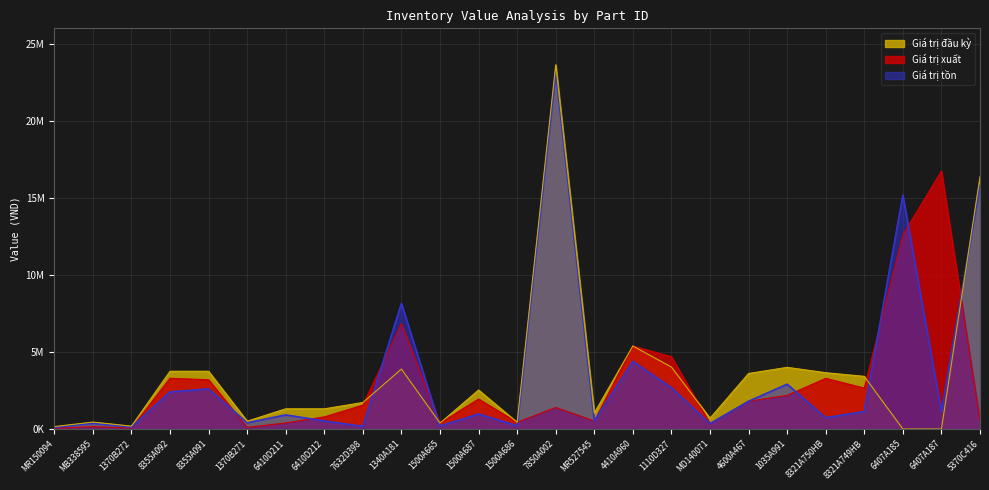

What is the label of the 12th point from the right?

7850A002